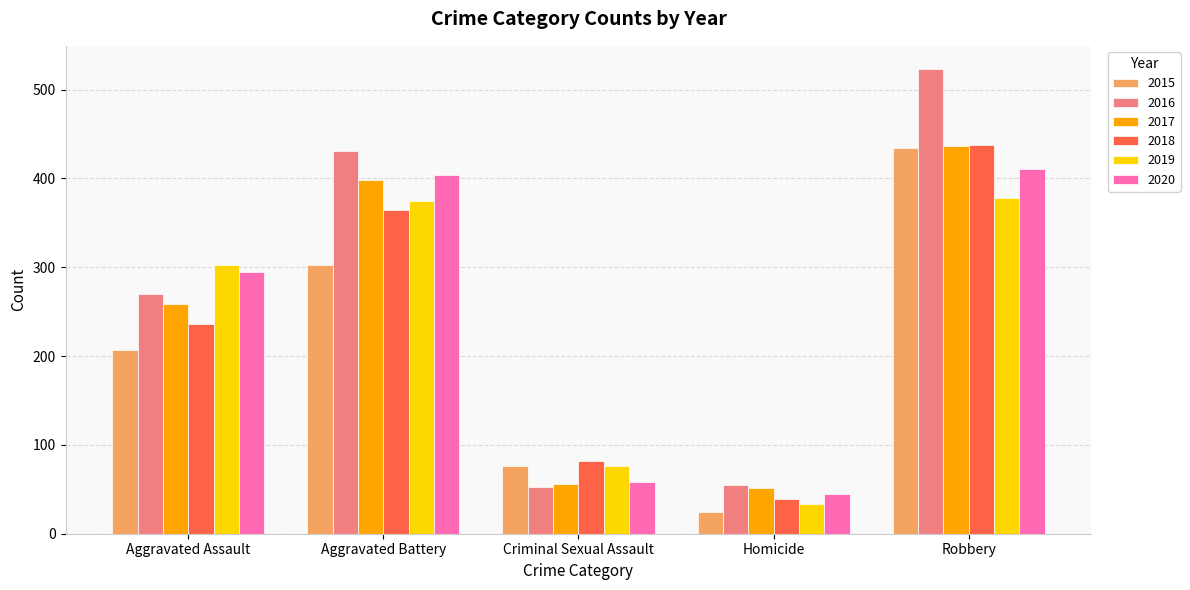

Is the value of 2016 at Robbery greater than the value of 2020 at Robbery?

Yes